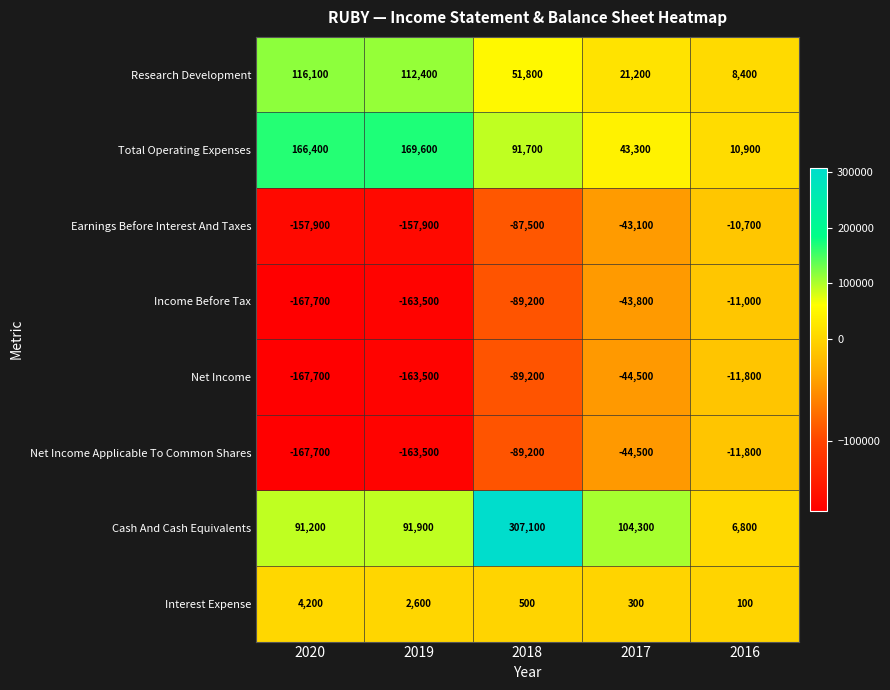

Which label corresponds to the smallest value in the chart?

2020